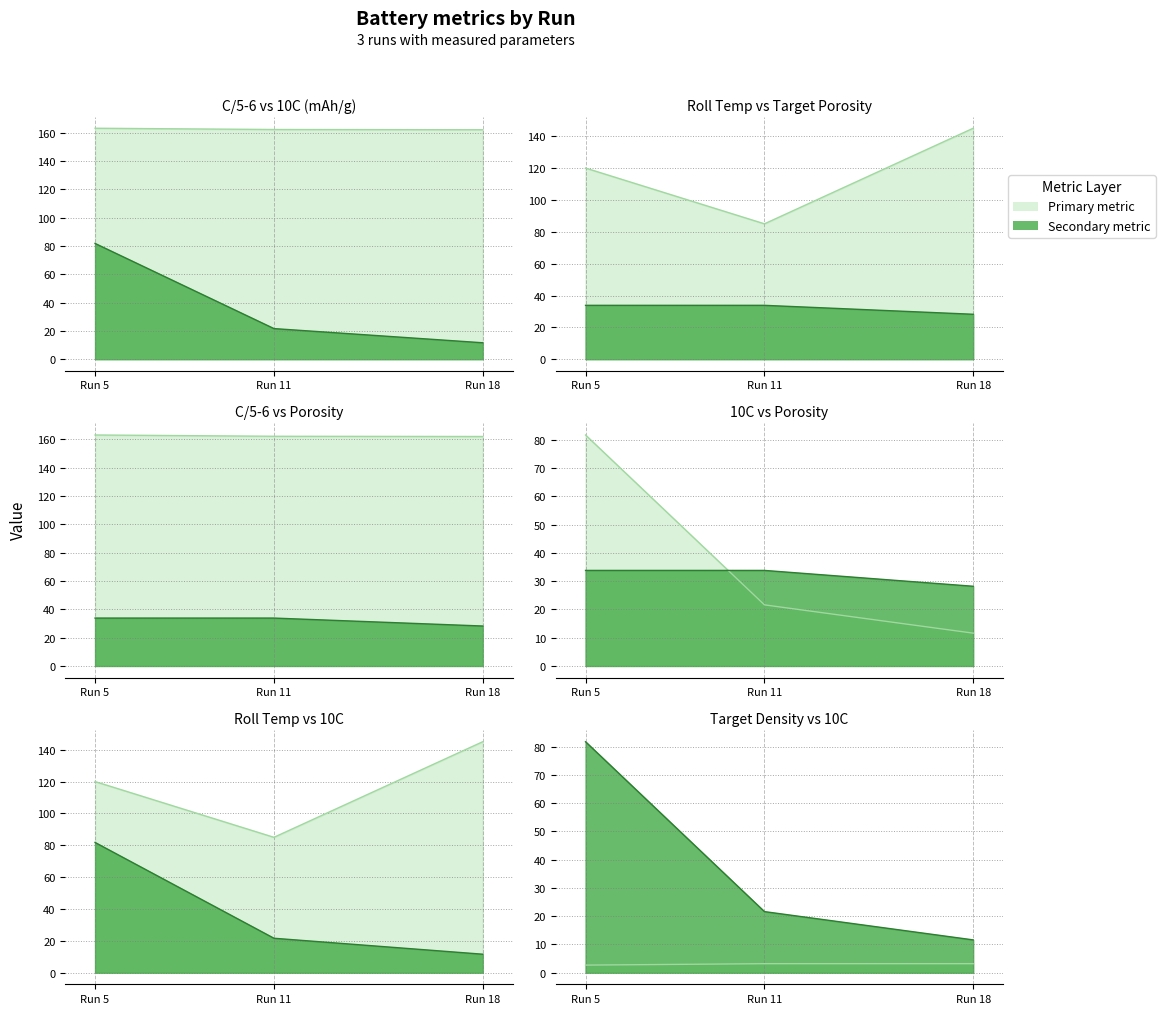

Which category has the highest value in the Roll temperature (°C) series?

18